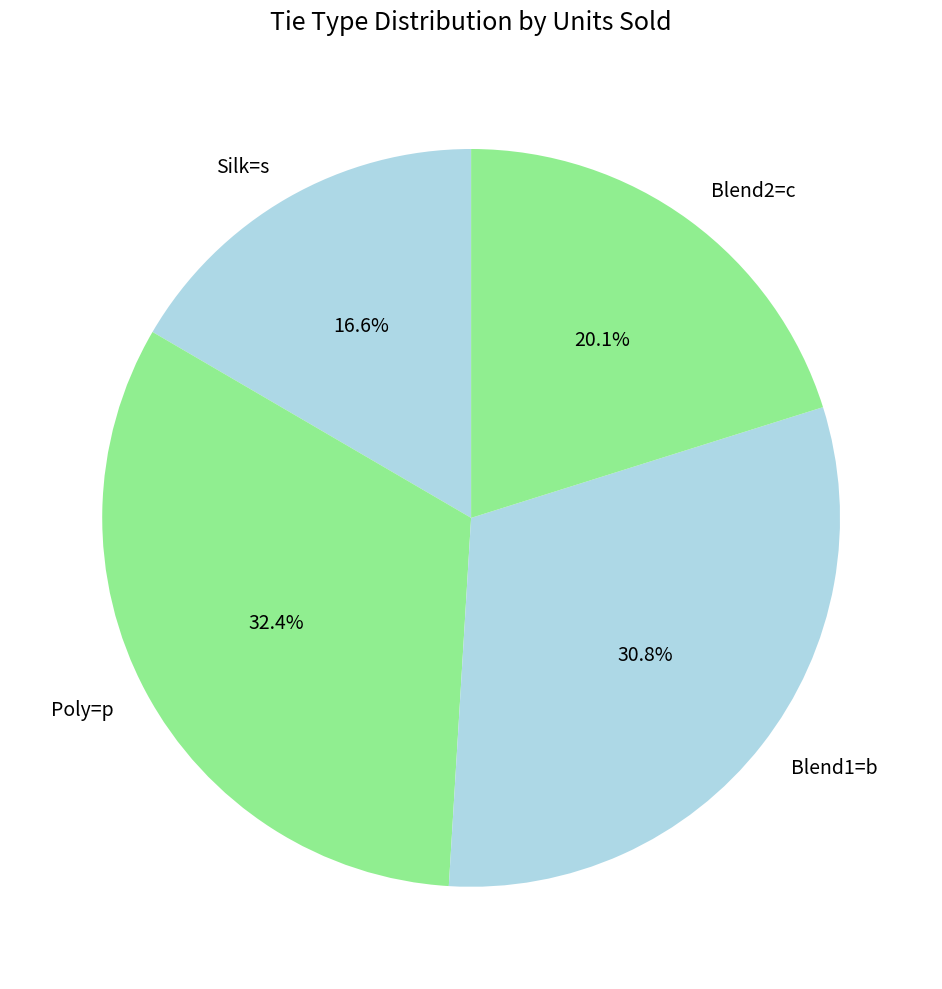

The Silk=s slice represents 17% of the pie. True or false?

True